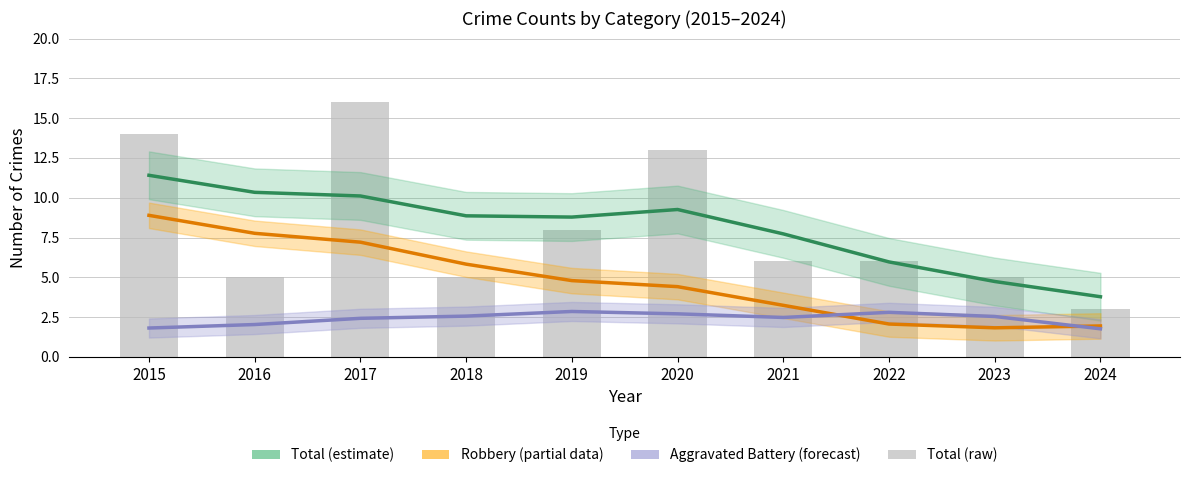

What is the spread (max minus min) of values at 2022?

3.9